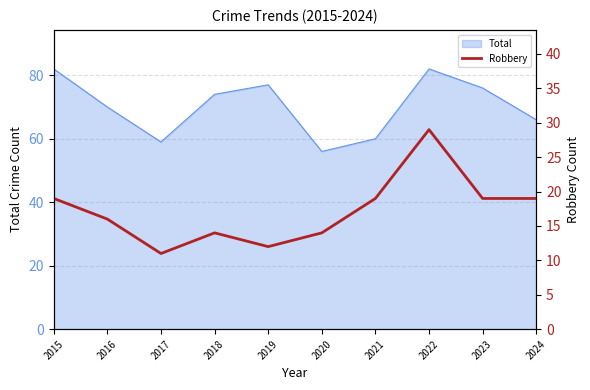

At which category does the chart reach its peak across all series?

2022